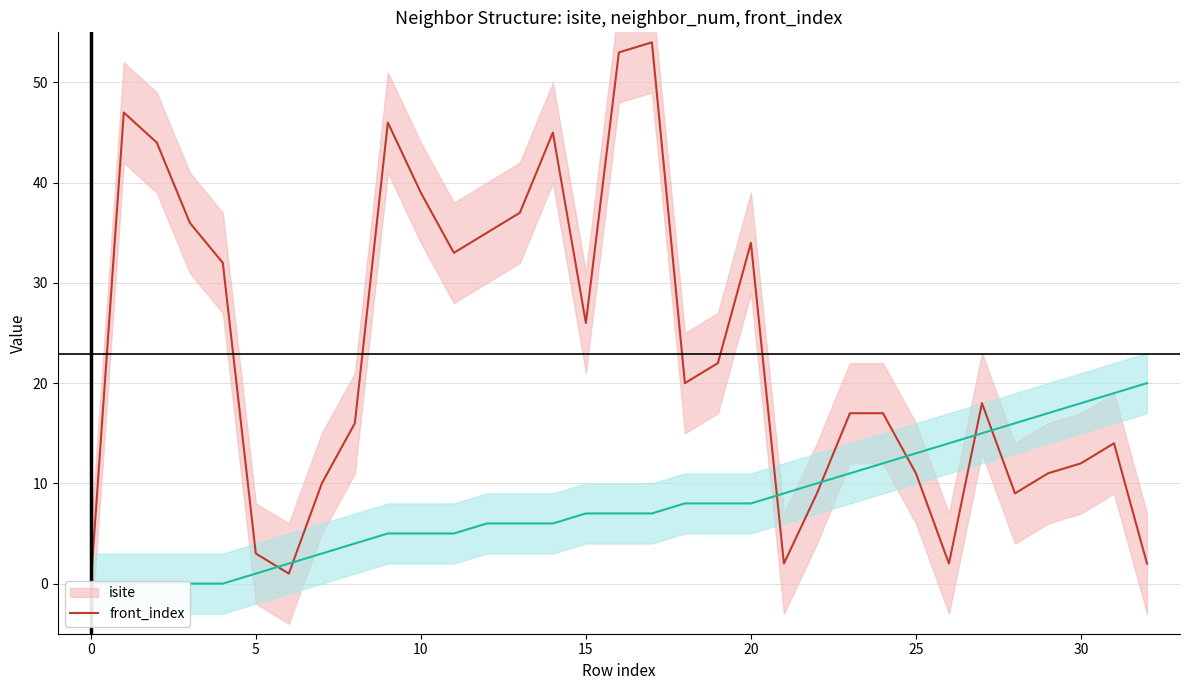

Which category has the highest value in the isite series?

17